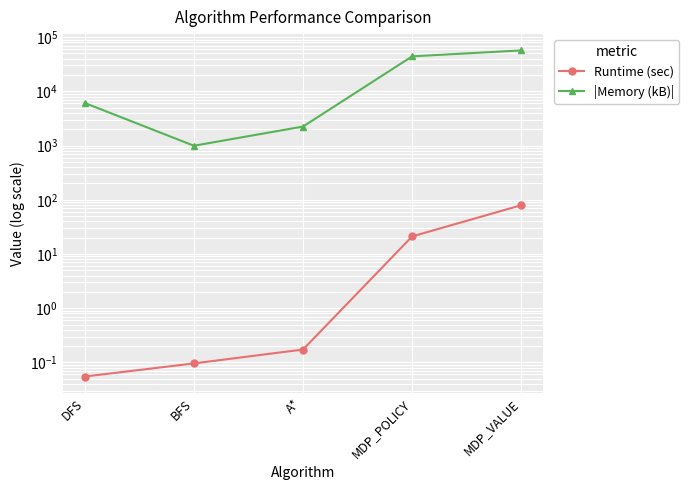

True or false: Runtime (sec) and |Memory (kB)| intersect in this chart.

False